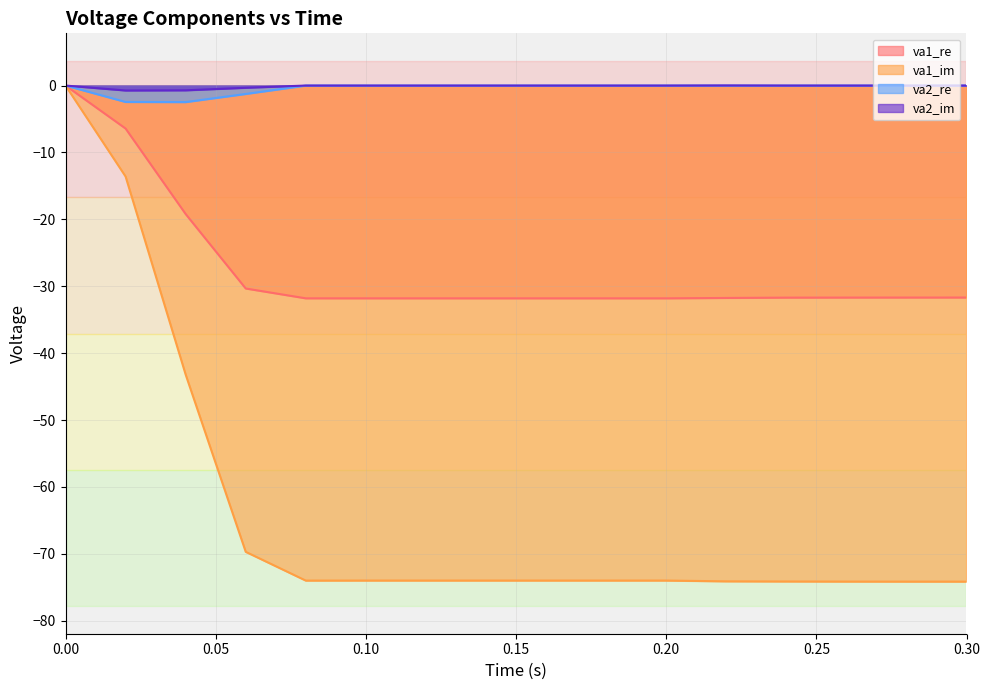

Which label corresponds to the largest value in the chart?

0.22